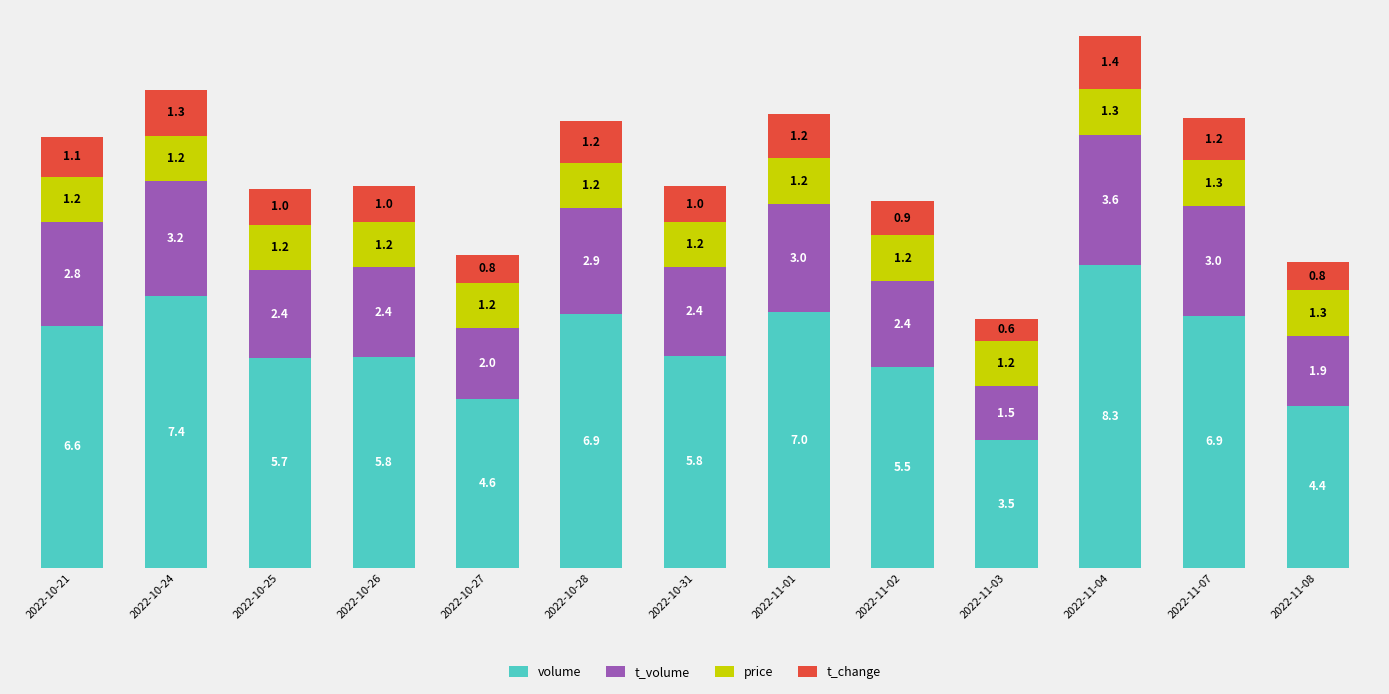

The volume series shows 7.4 at 2022-10-24. True or false?

True